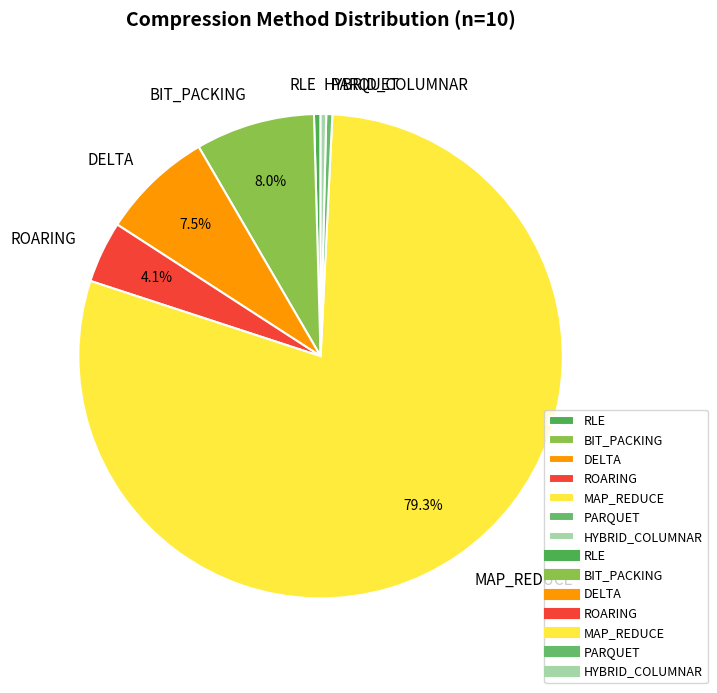

Which slice is the largest?

MAP_REDUCE